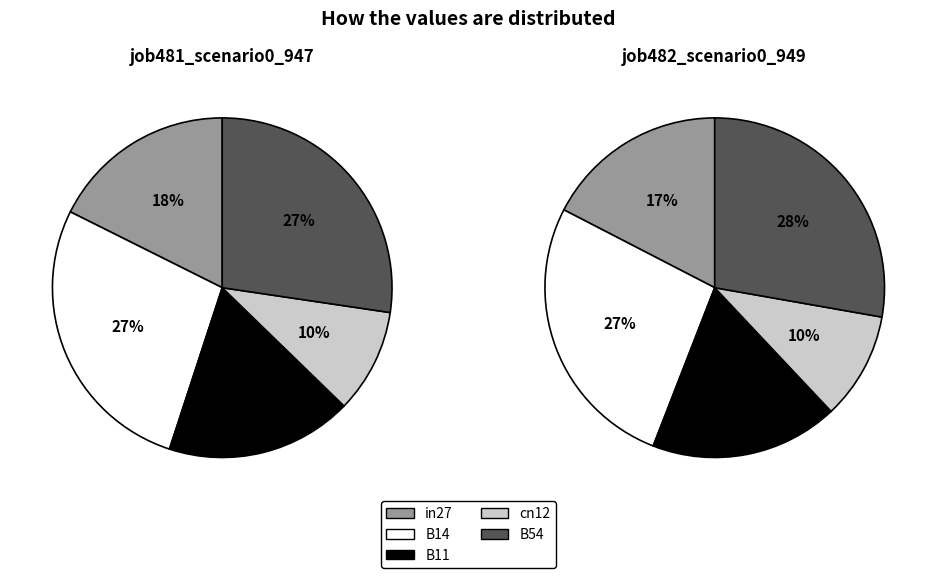

True or false: B14 accounts for 19% of the total.

False